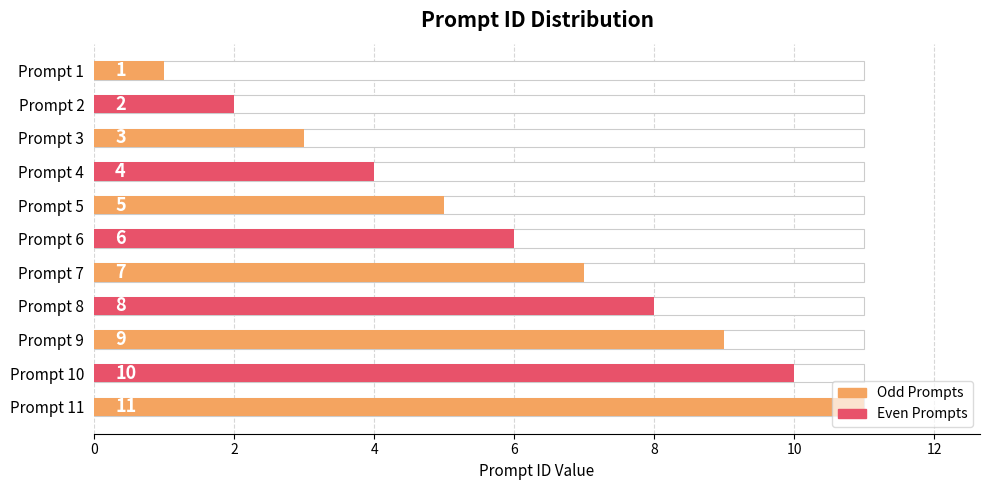

What is the smallest value displayed?

1